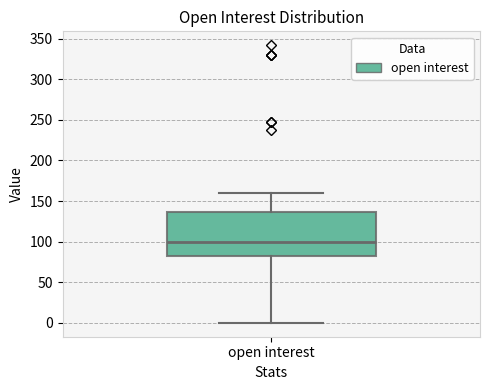

Transcribe this box plot: give where the median line is, the range the box spans, and where the two whiskers end, as read against the y-axis. The values are not printed on the chart, so give them approximately, as read against the axis.

median 100, box 80 to 135, whiskers 0 to 160